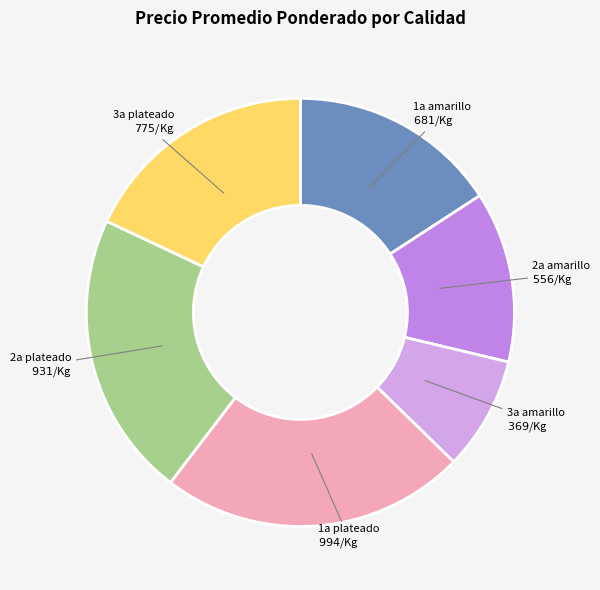

How many slices are in this pie chart?

6